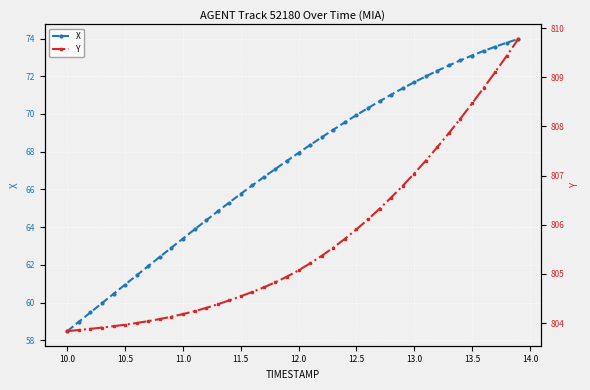

What is the difference between the maximum and minimum values in the X series?

15.5